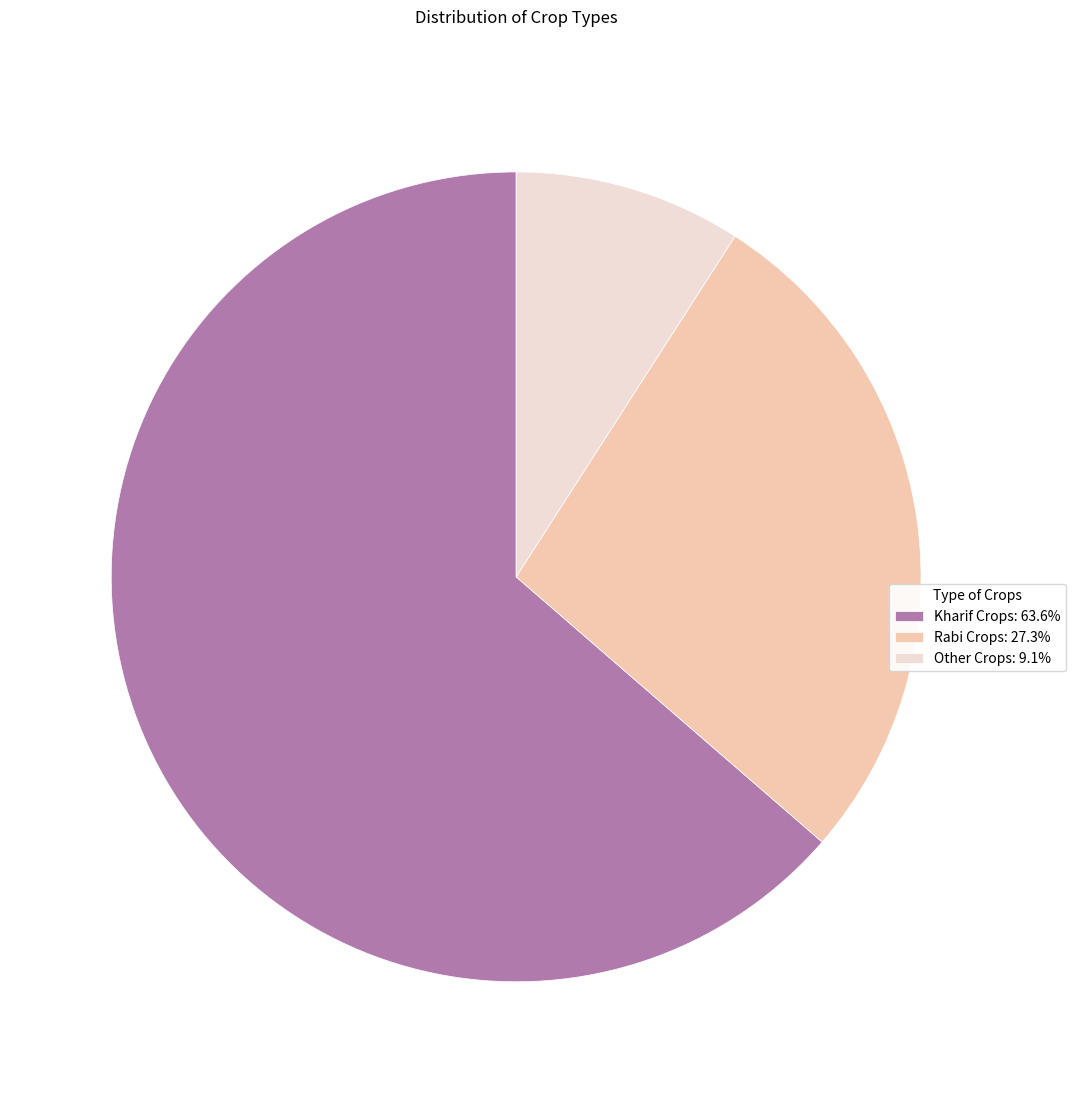

Is it true that Other Crops is 9% of the pie?

True